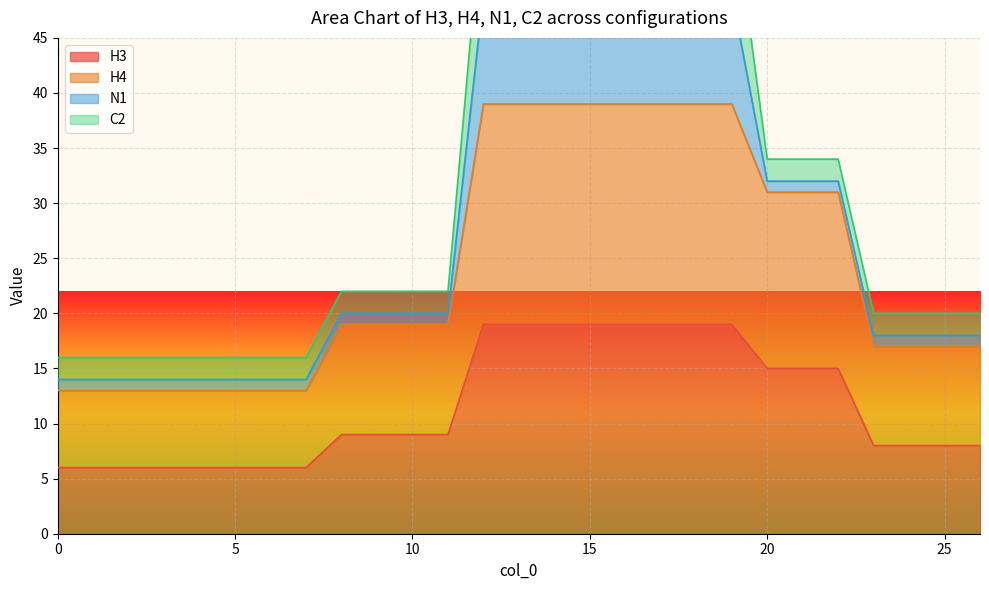

What is the maximum value for H3?

19